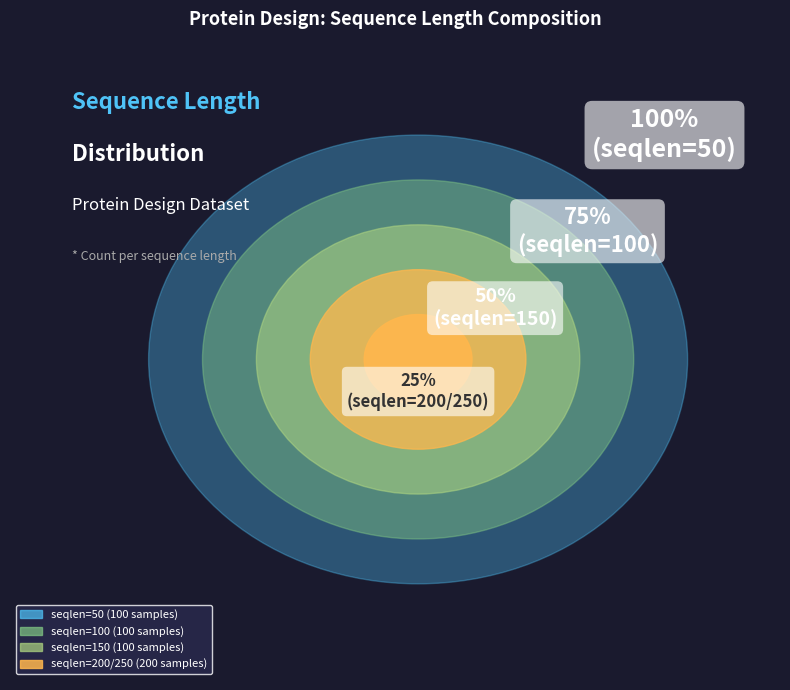

Does 100 account for over 50% of the chart?

No